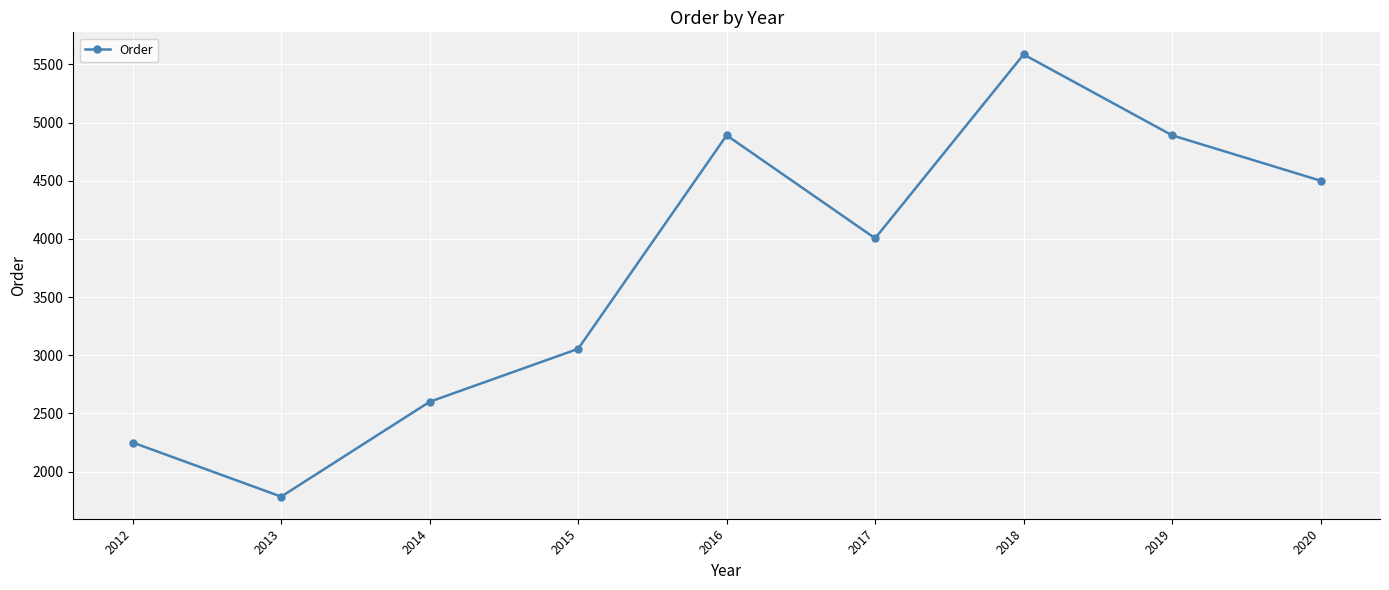

At which category does the chart reach its minimum across all series?

2013